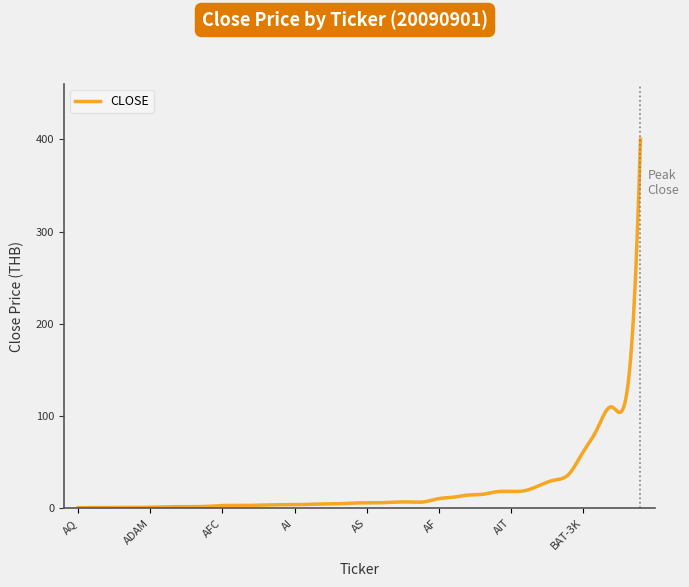

What is the greatest value displayed?

400.0